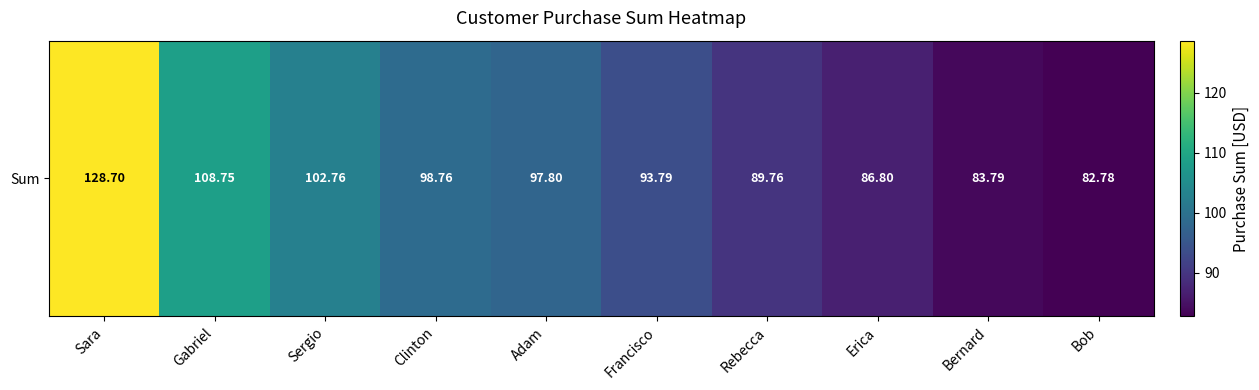

What value does the data have at Sergio?

102.8